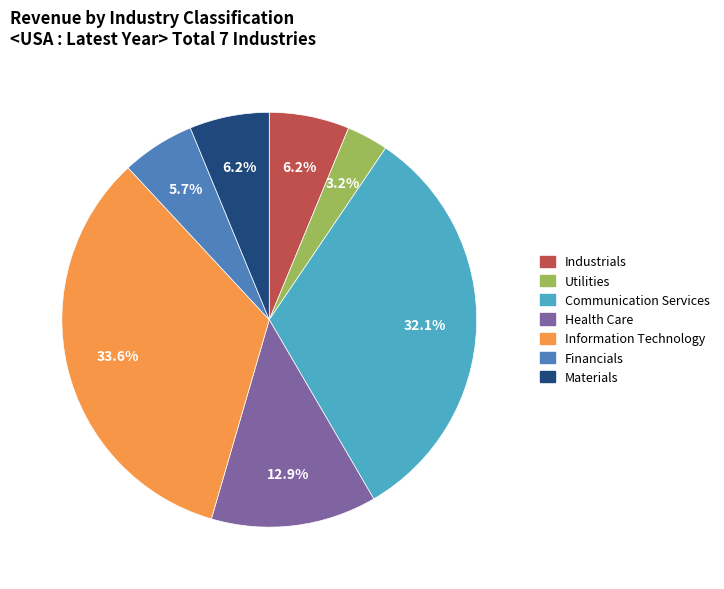

Approximately how many times larger is the value at Financials compared to Utilities?

1.8